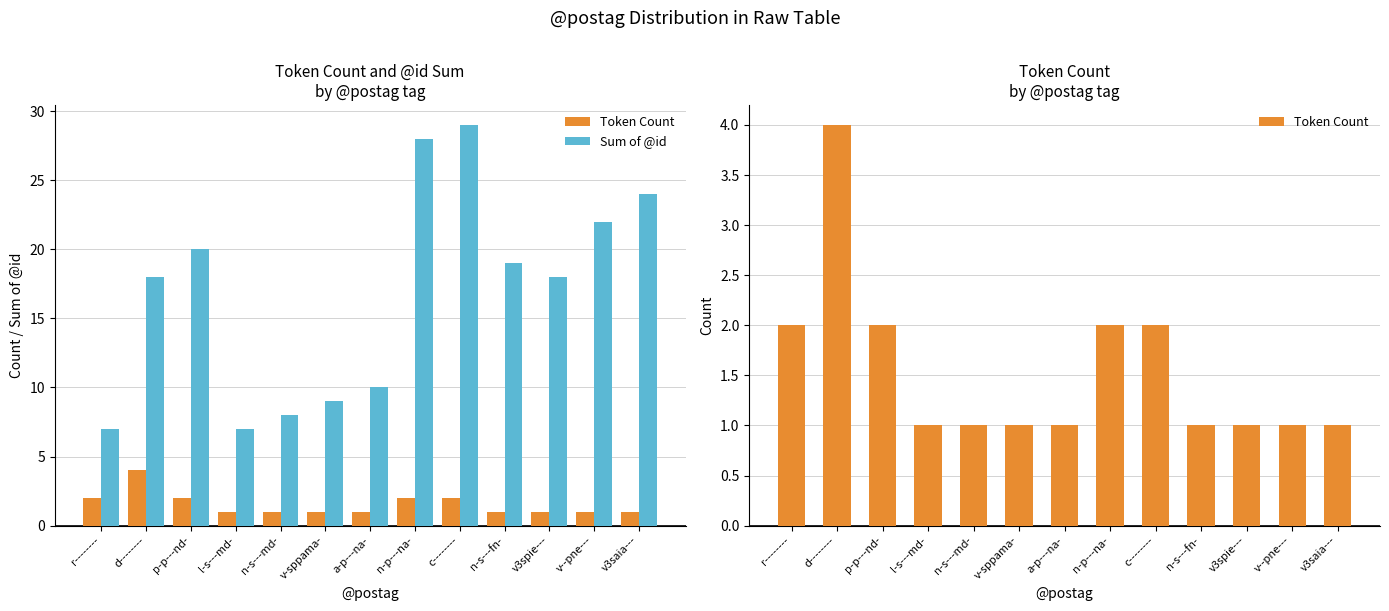

What position from the left is r--------?

1